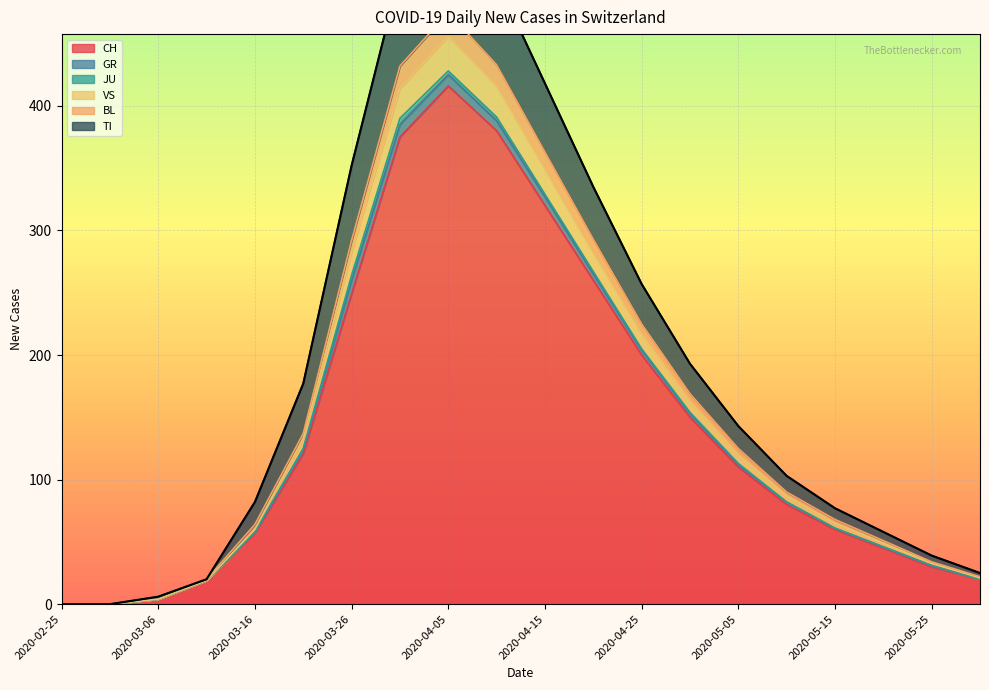

Is it true that CH equals 200 at 2020-04-25?

True